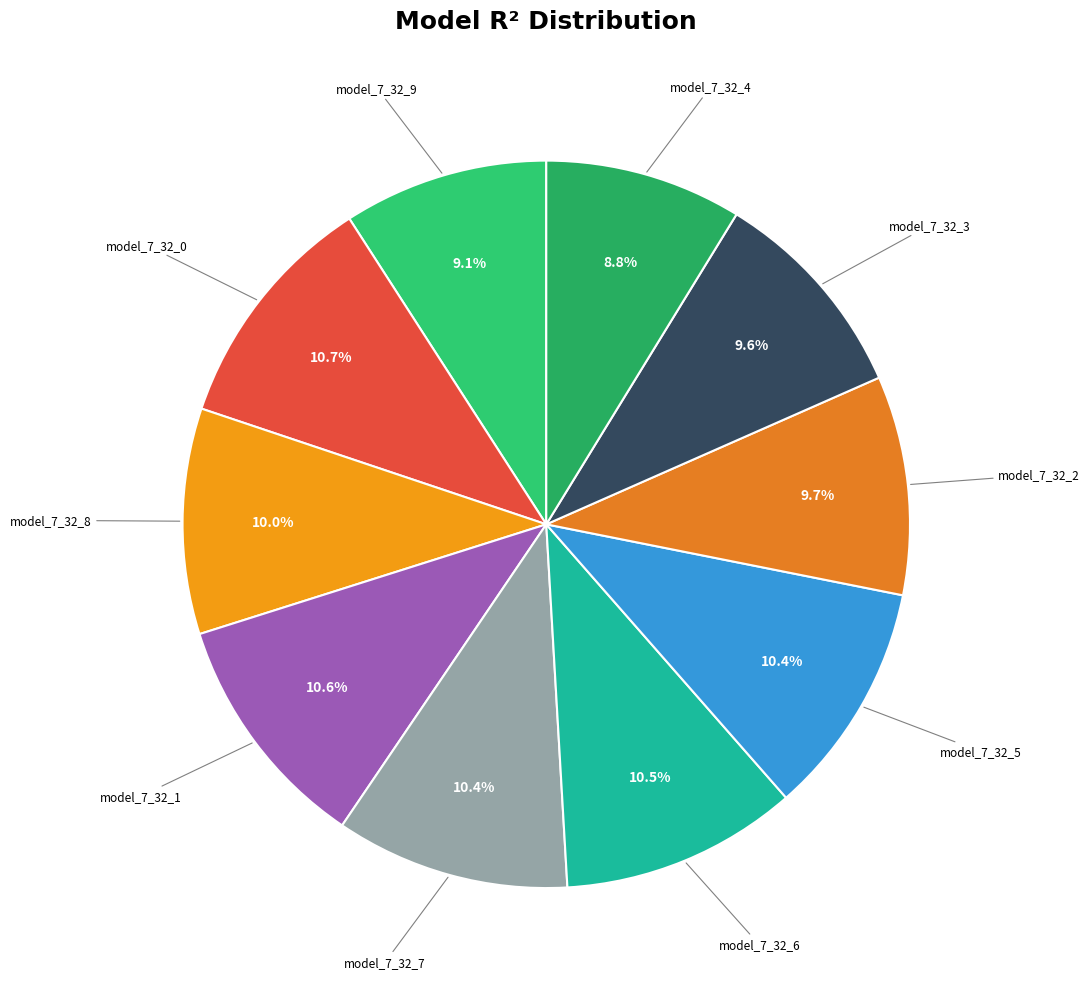

How many segments does this pie chart have?

10